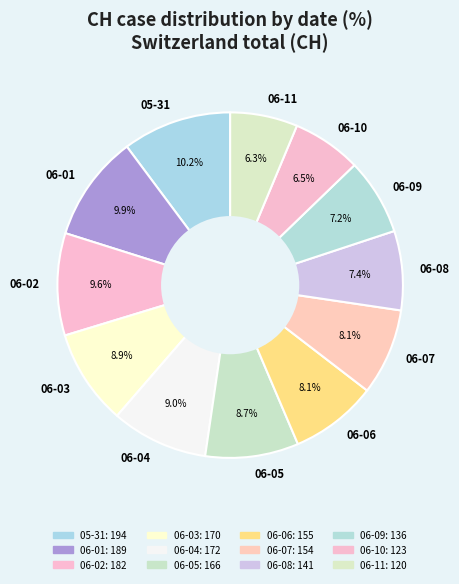

Approximately how many times larger is the value at 06-10 compared to 06-01?

0.7